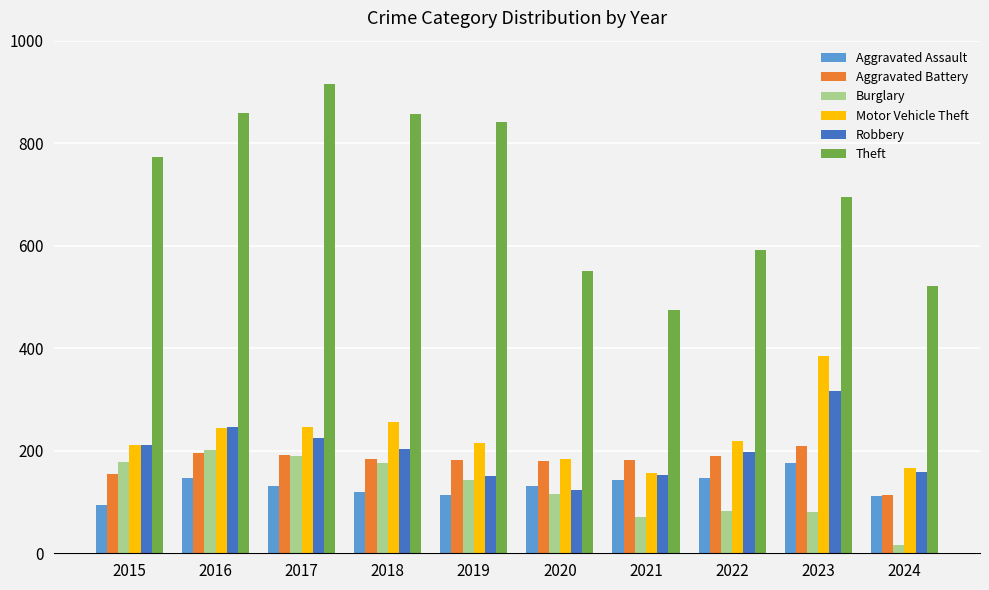

How many distinct data groups are displayed?

6